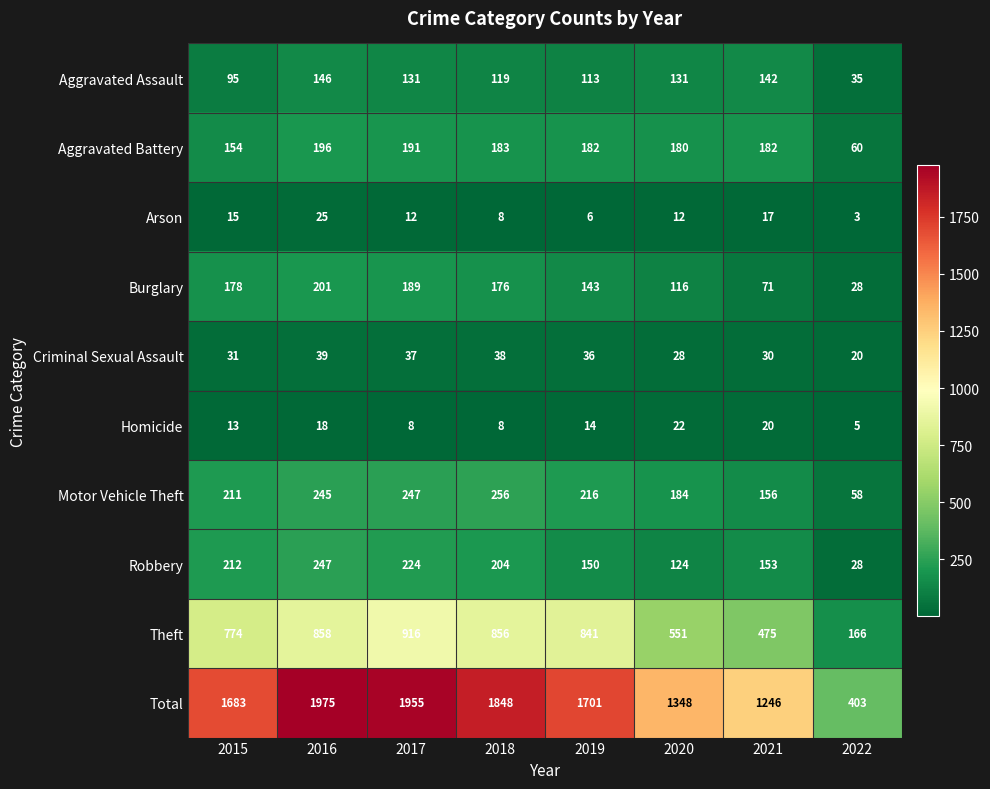

Is the value of Aggravated Assault at 2017 greater than the value of Criminal Sexual Assault at 2015?

Yes